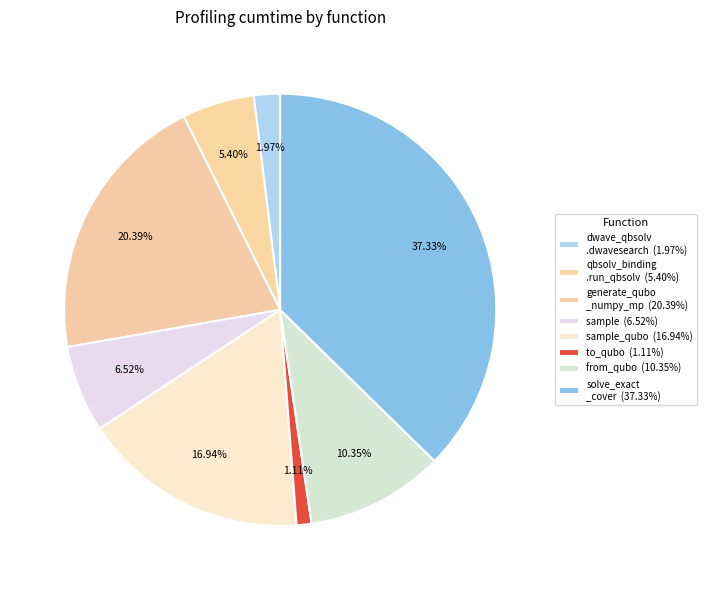

To the nearest percent, what is the average slice percentage?

12%